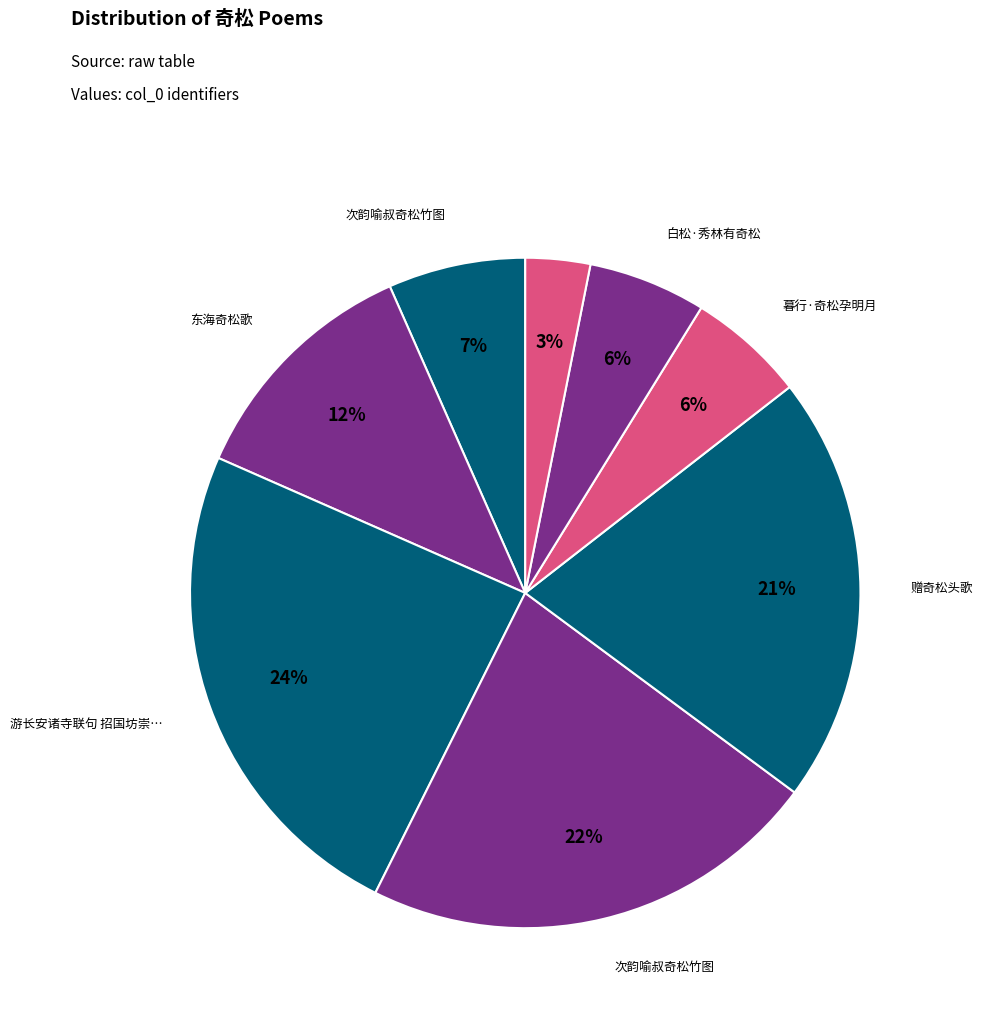

Count the number of slices in the pie.

8